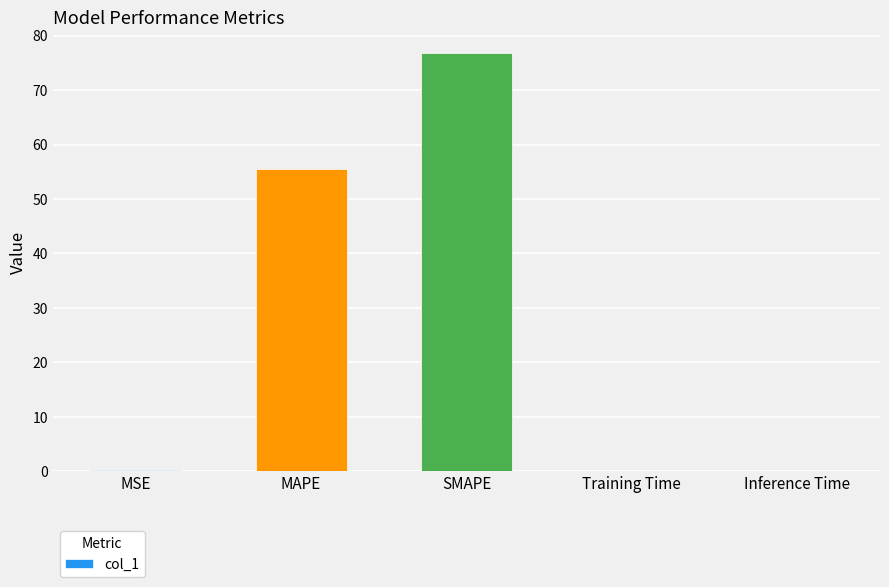

What is the sum of all values?

132.6